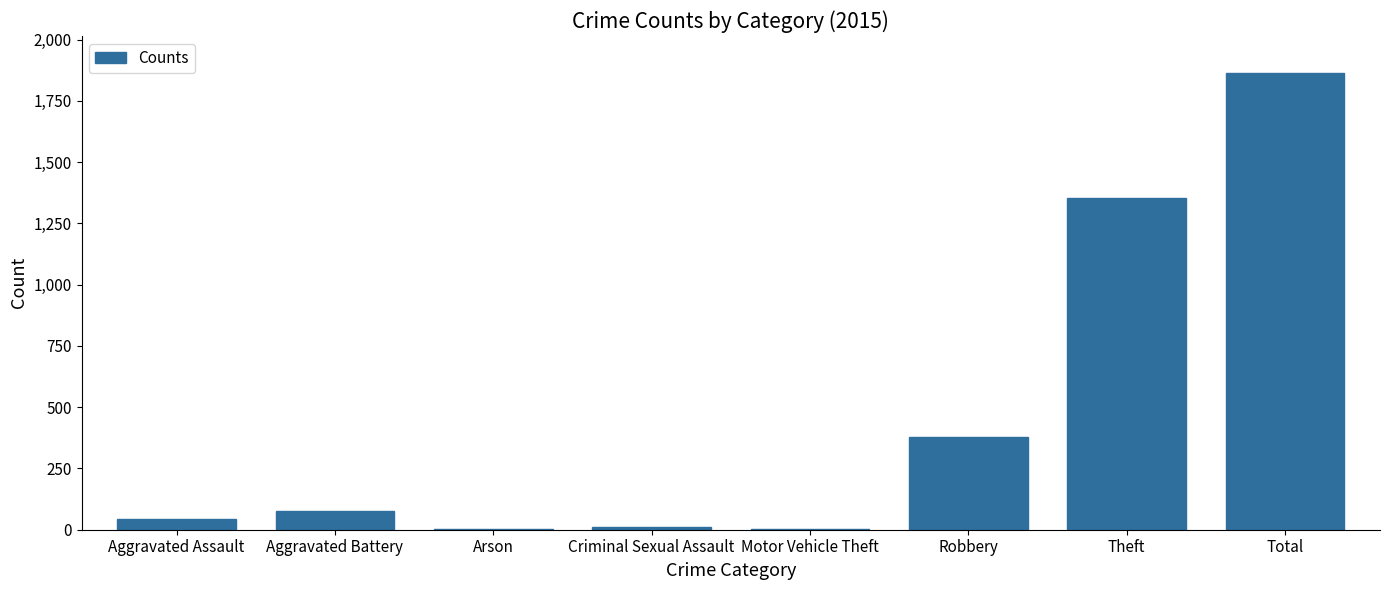

Read the value at Aggravated Battery, to the nearest 100.

100